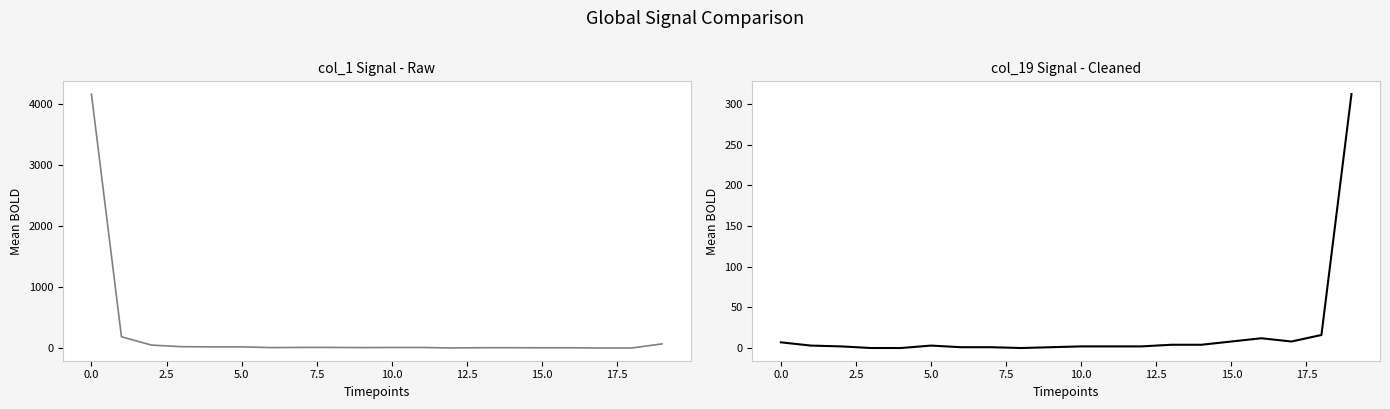

Read the col_19 value at 16, to the nearest 5.

10